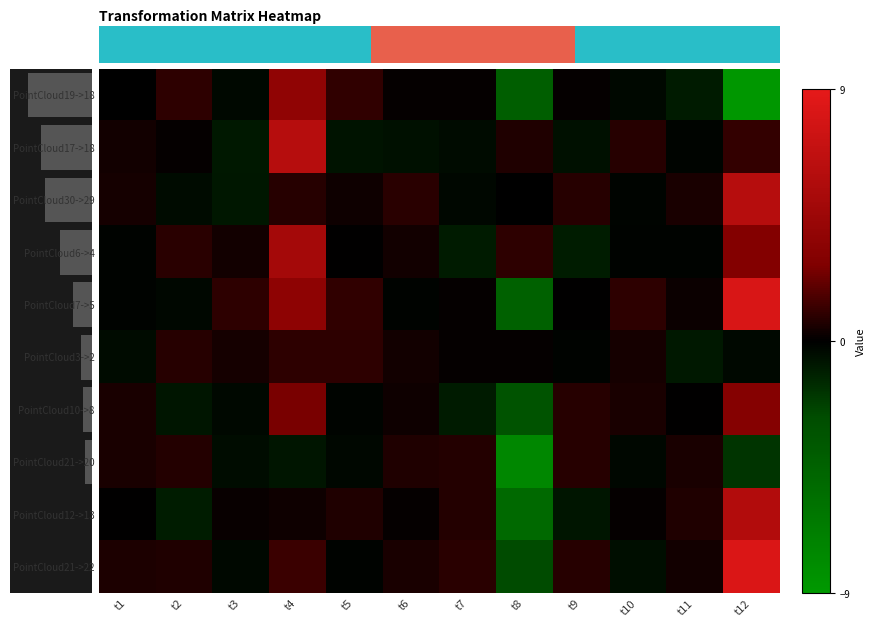

What is the difference between the maximum and minimum values in the PointCloud30->29 series?

6.9